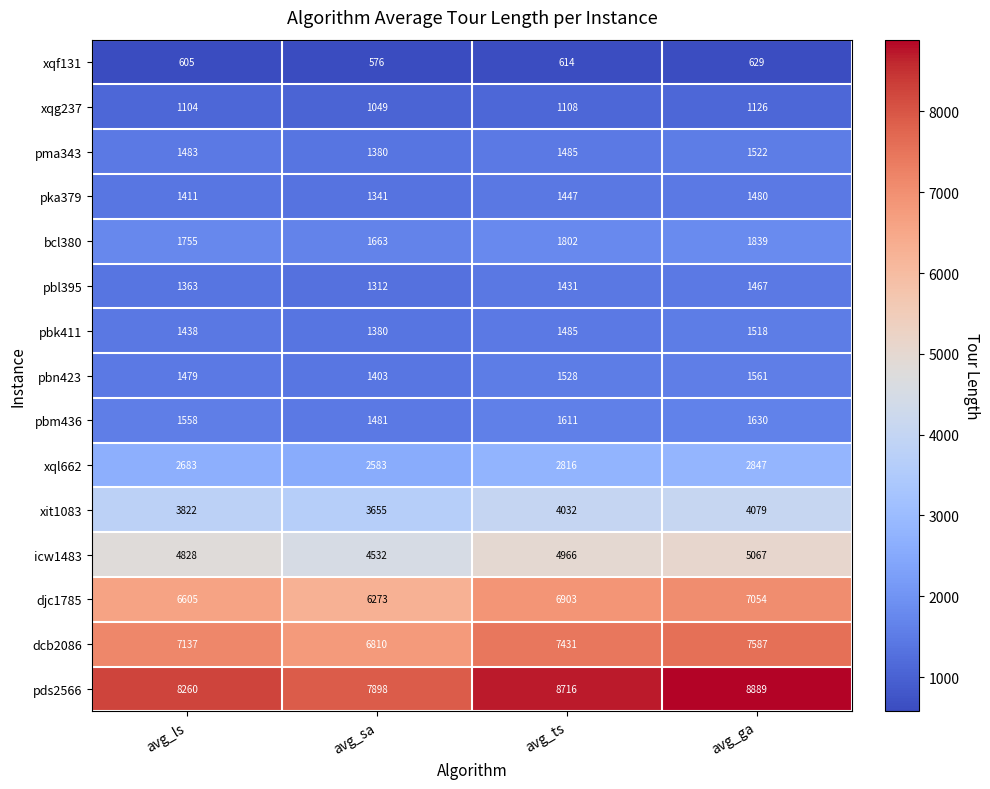

Is it true that pka379 equals 2249 at avg_ts?

False